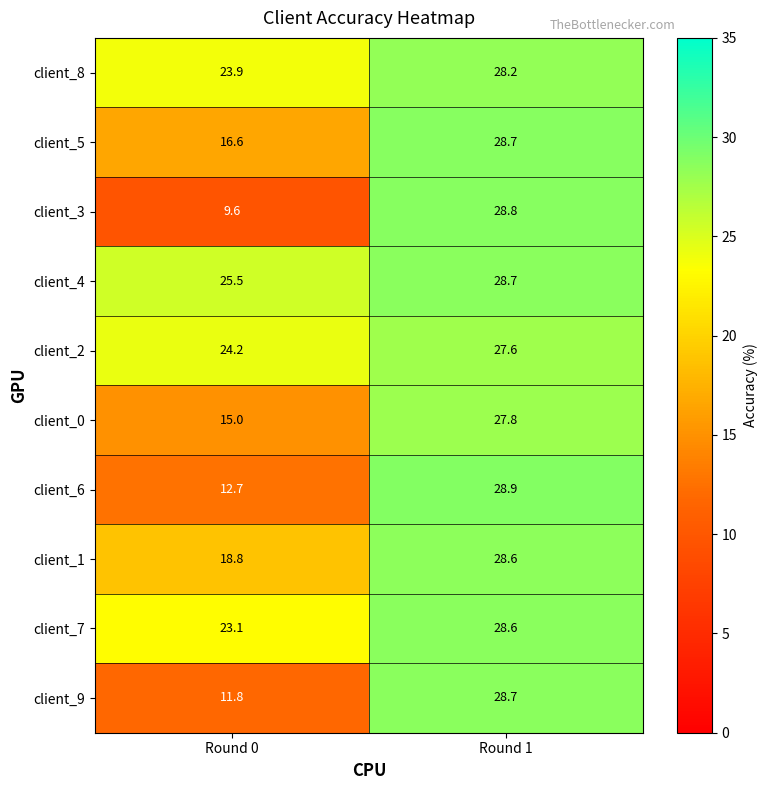

What is the sum of all client_6 values?

41.6